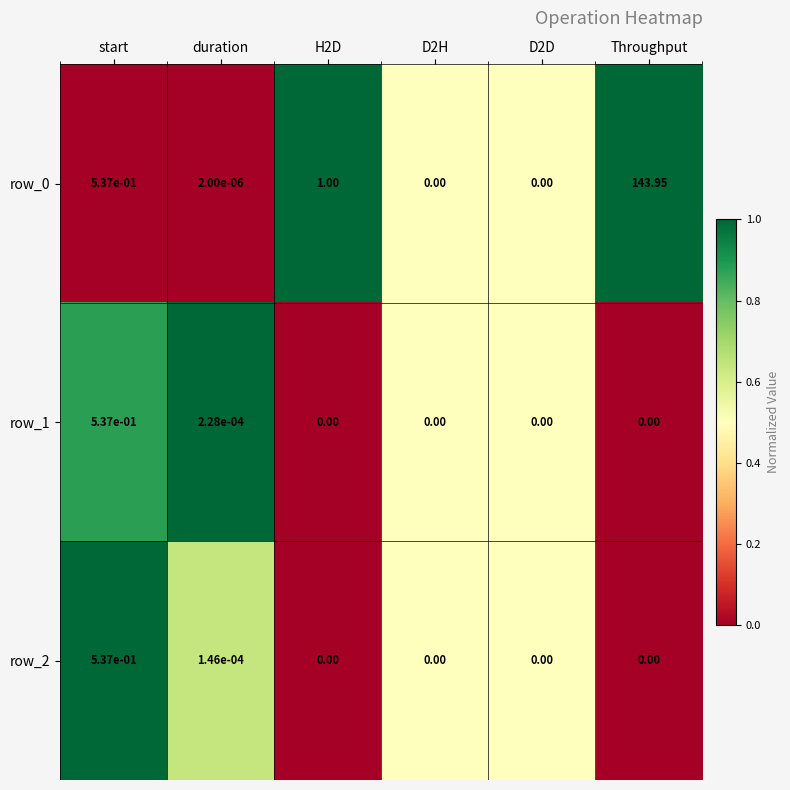

At which label does row_0 reach its peak?

Throughput